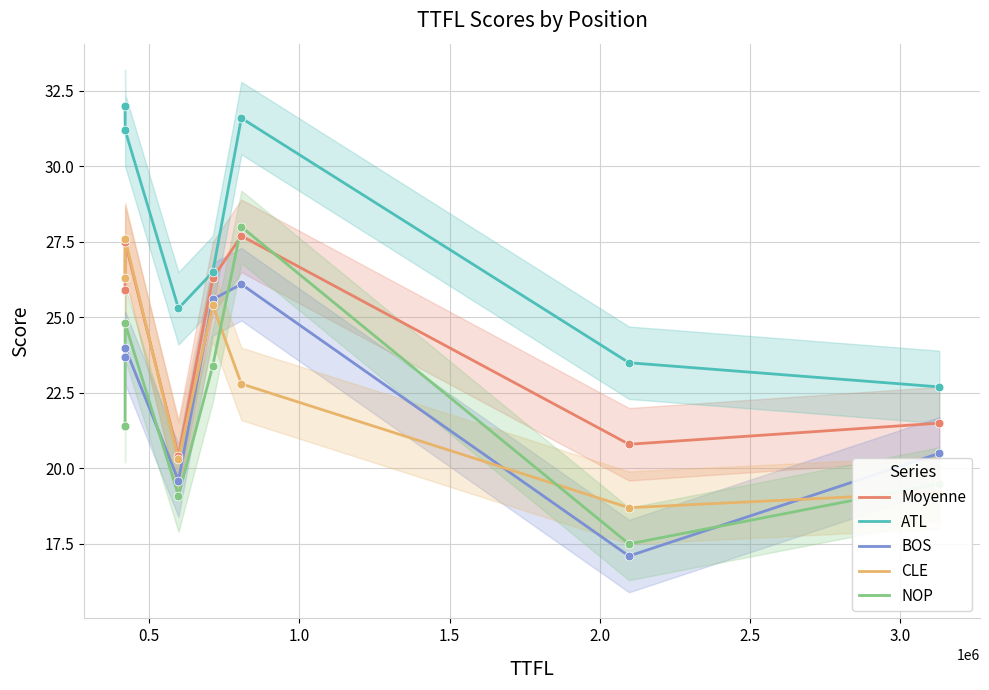

Which series has the widest spread of Y values?

NOP